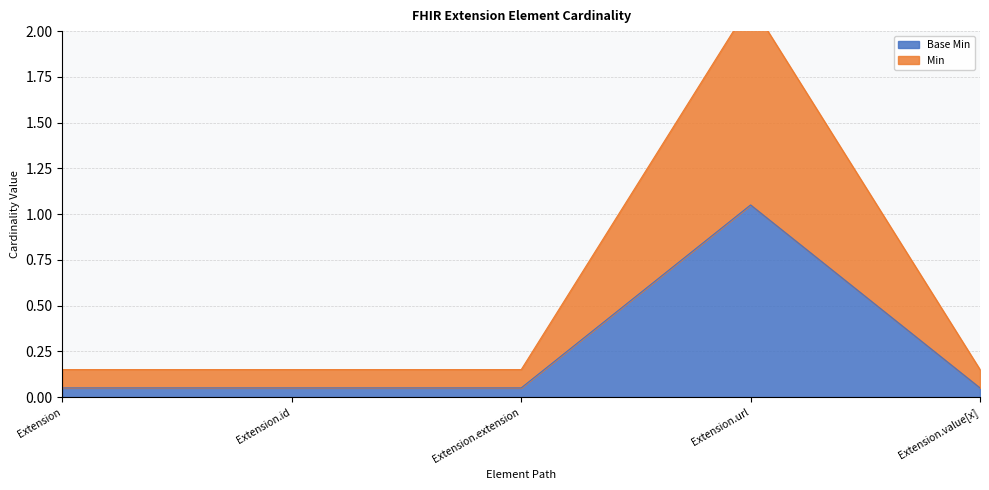

True or false: Base Min has a value of 0.0 at Extension.value[x].

False